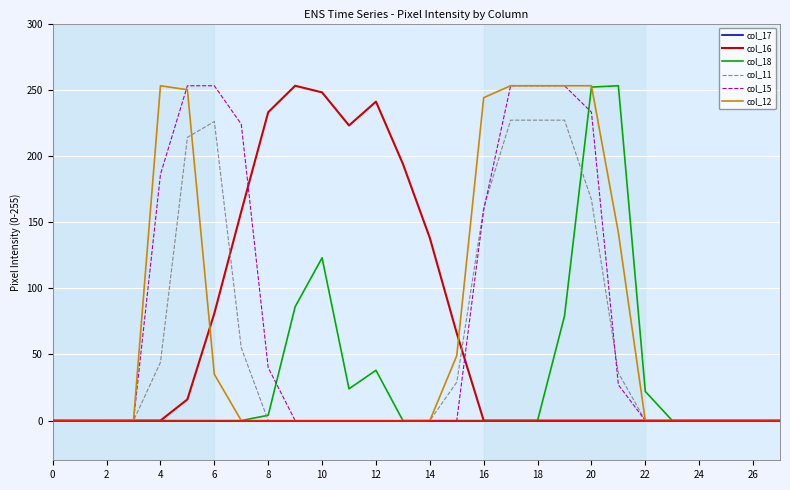

What is the difference between the highest and lowest values at 12?

241